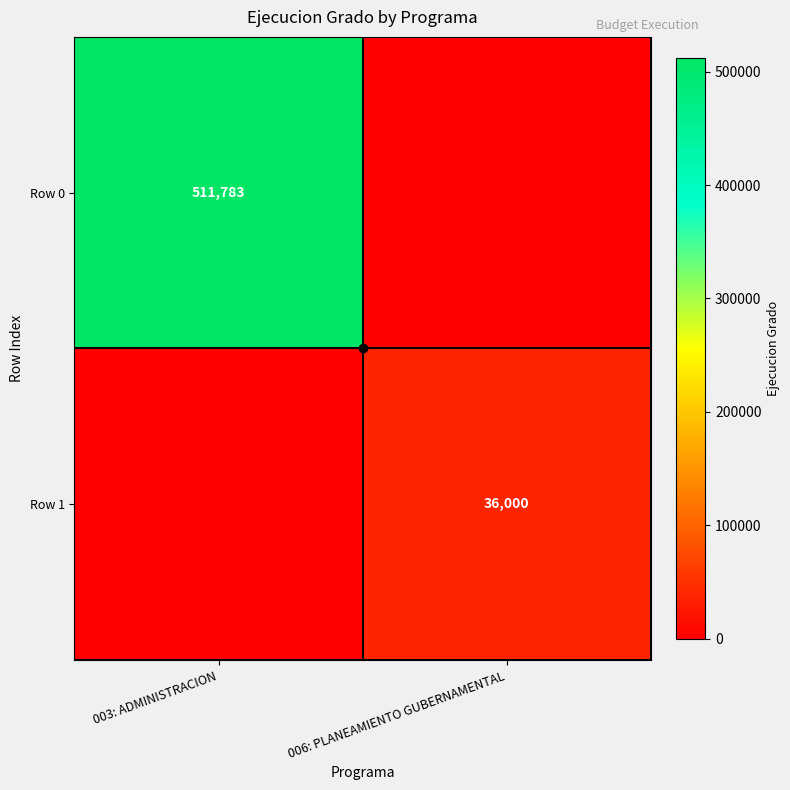

Count the number of categories in the chart.

2